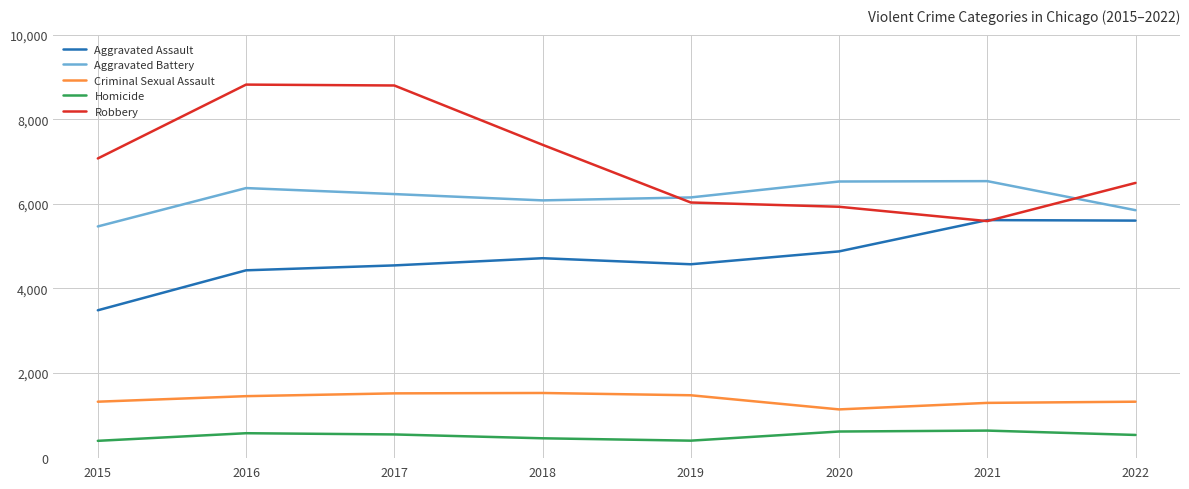

True or false: Homicide has a value of 774 at 2018.

False